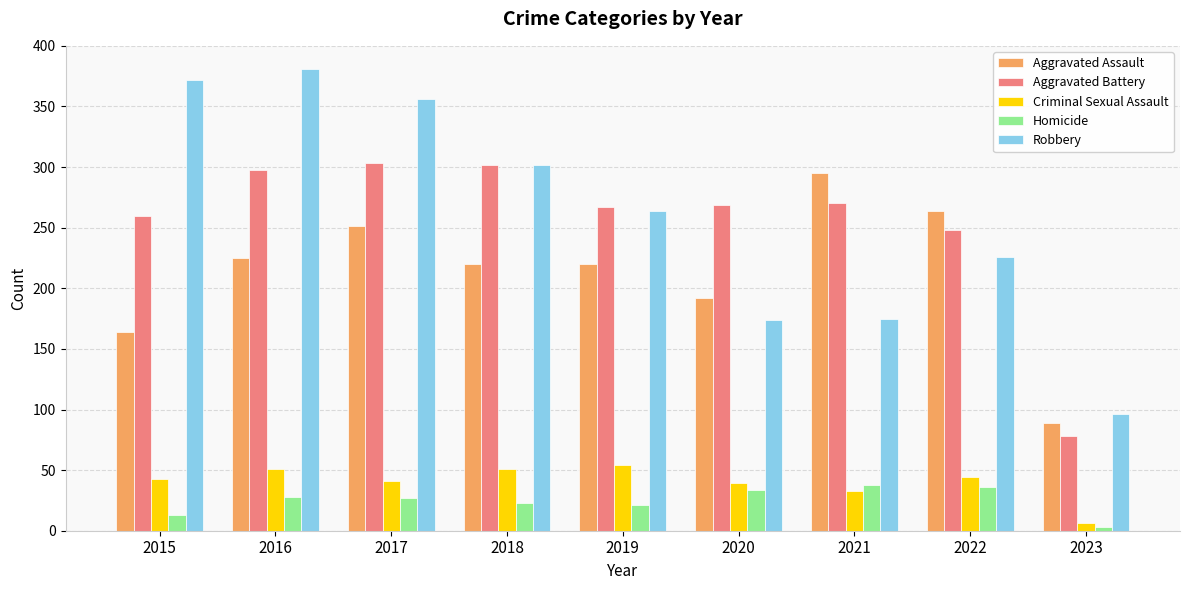

Which category has the highest value across all series?

2016